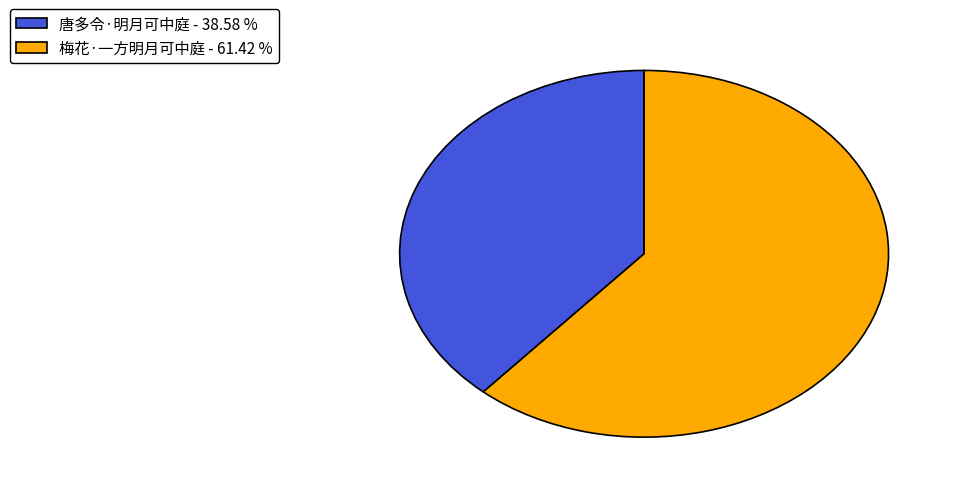

What is the ratio of the value at 唐多令·明月可中庭 to the value at 梅花·一方明月可中庭?

0.6